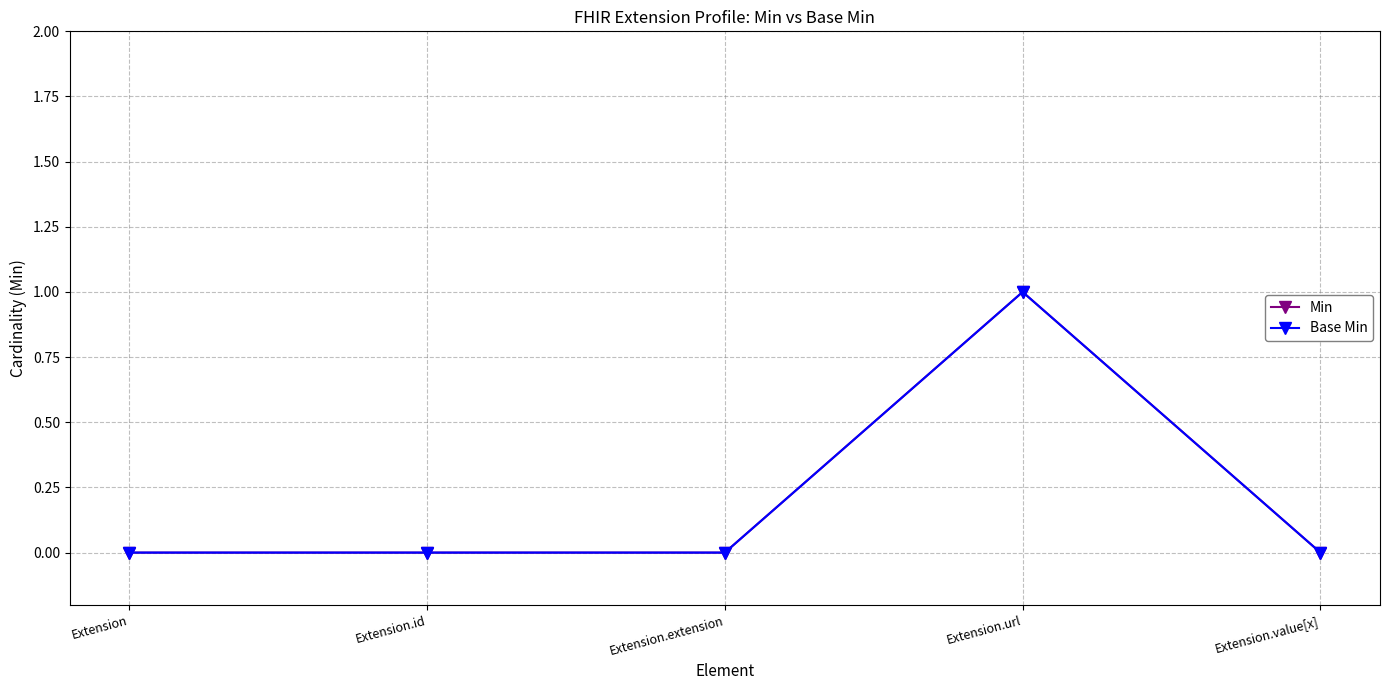

Reading left to right, extract all data points from this chart.

Min: 0	0	0	1	0
Base Min: 0	0	0	1	0